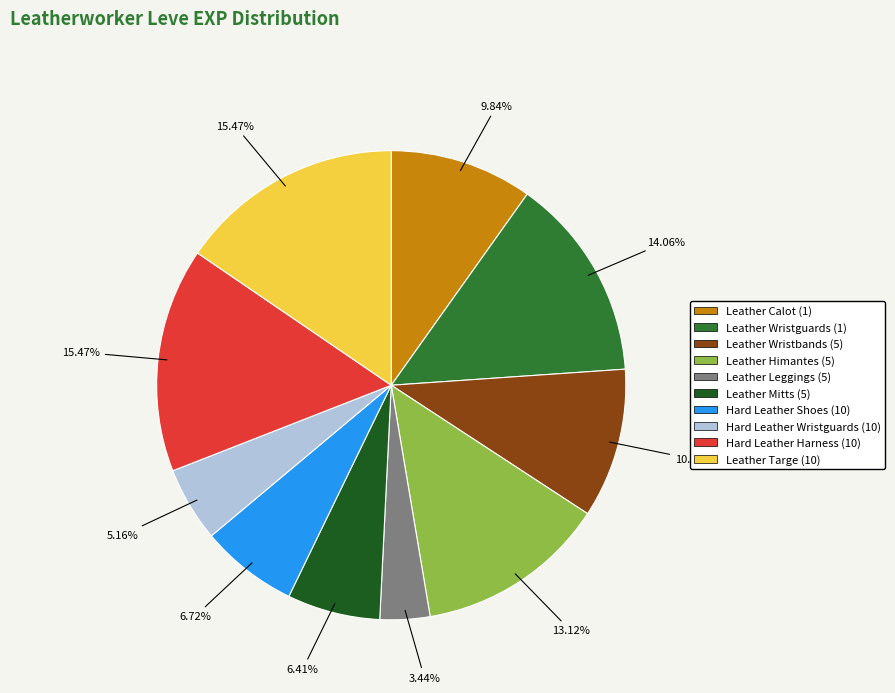

To the nearest percent, what percentage of the pie is Leather Targe (10)?

15%